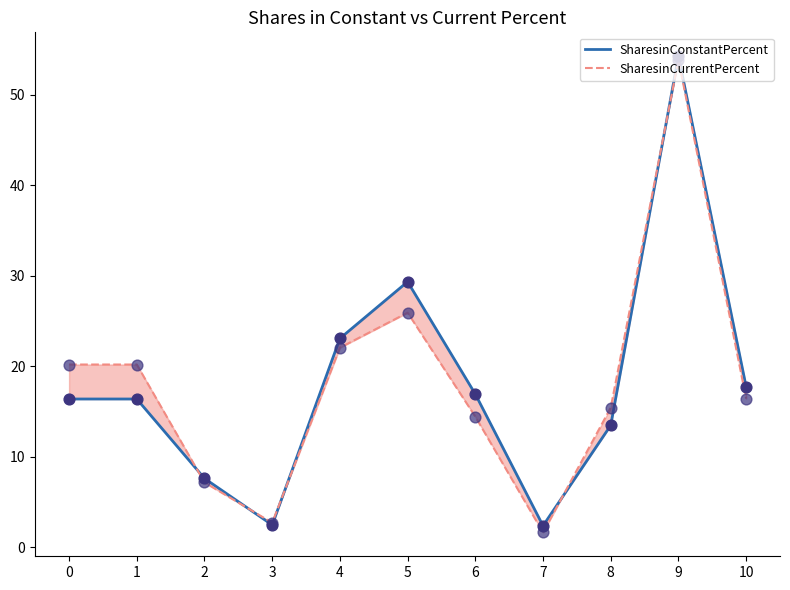

Which series contains the highest Y value?

SharesinConstantPercent